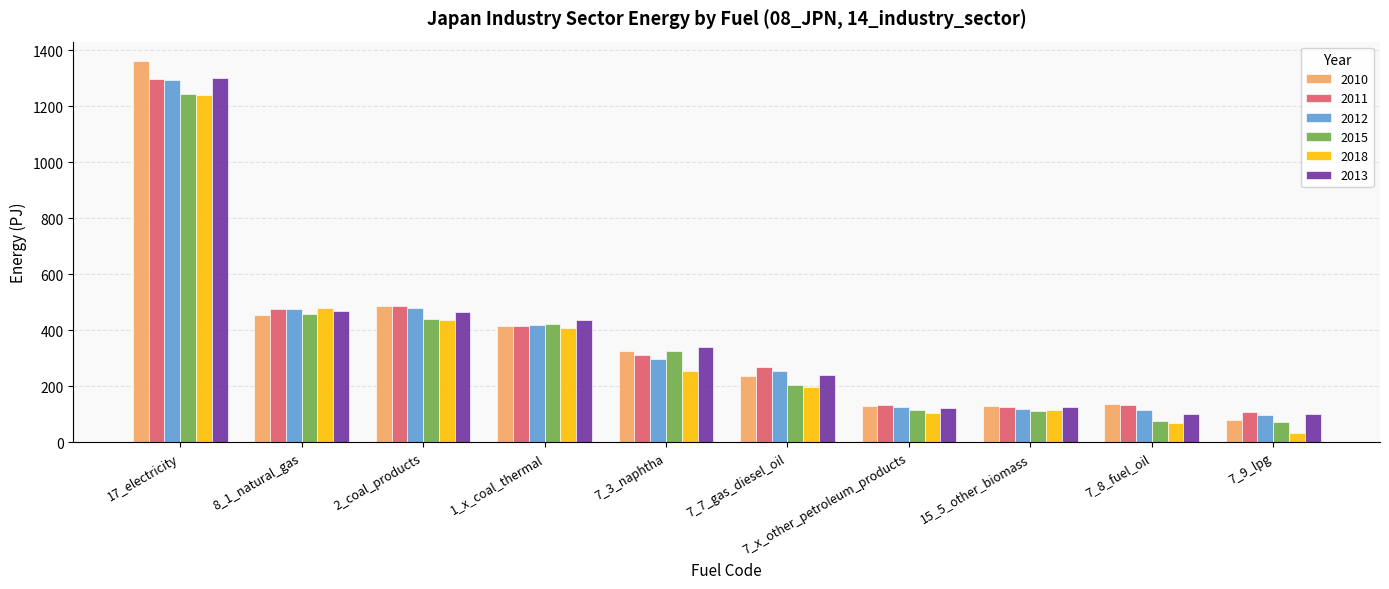

What position from the left is 2_coal_products?

3